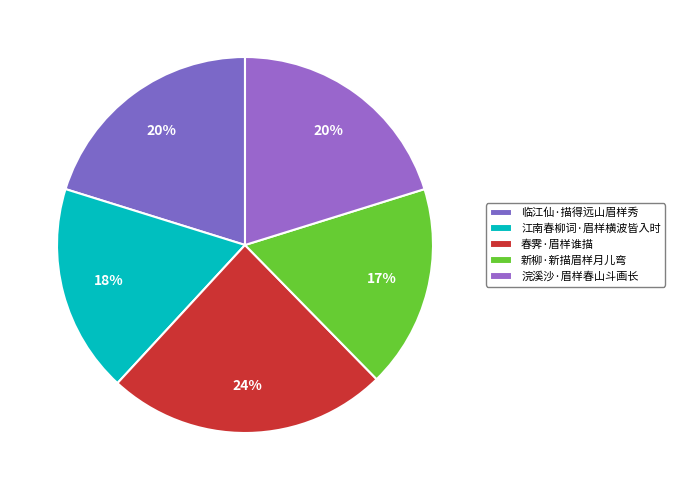

Is there a majority slice in this chart?

No